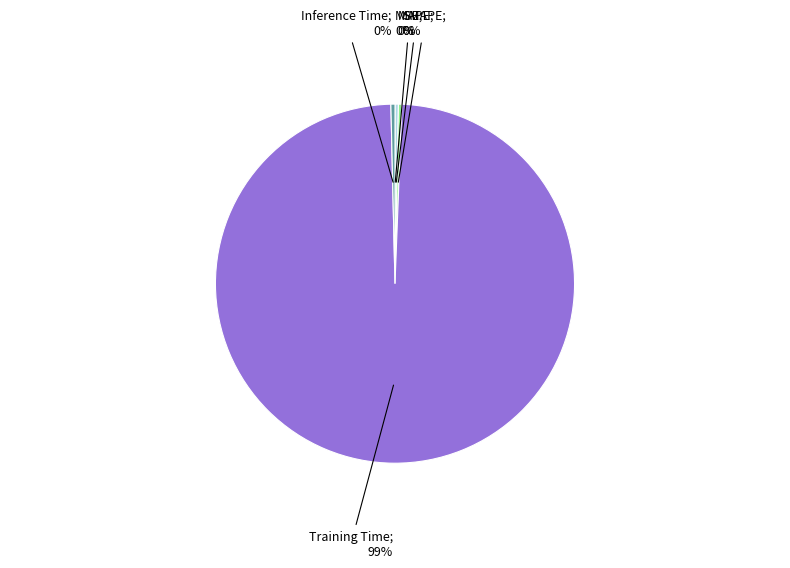

Is there any slice that represents more than half of the pie?

Yes